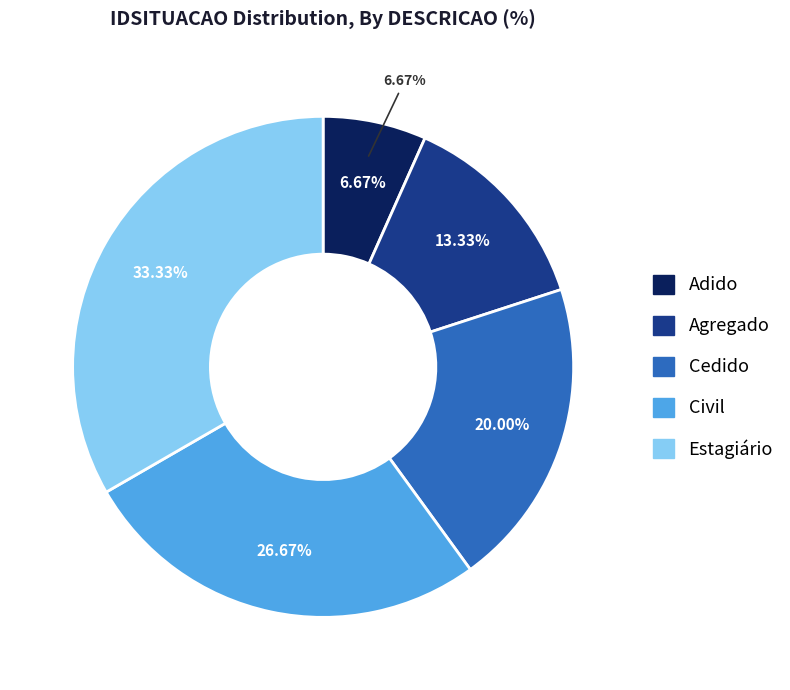

Is there a majority slice in this chart?

No